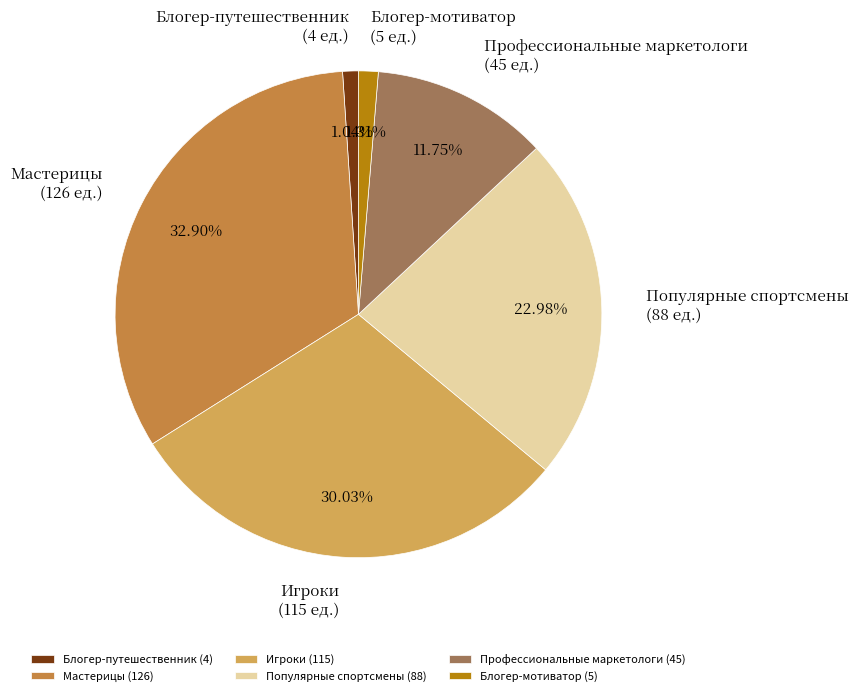

The Профессиональные маркетологи slice represents 12% of the pie. True or false?

True